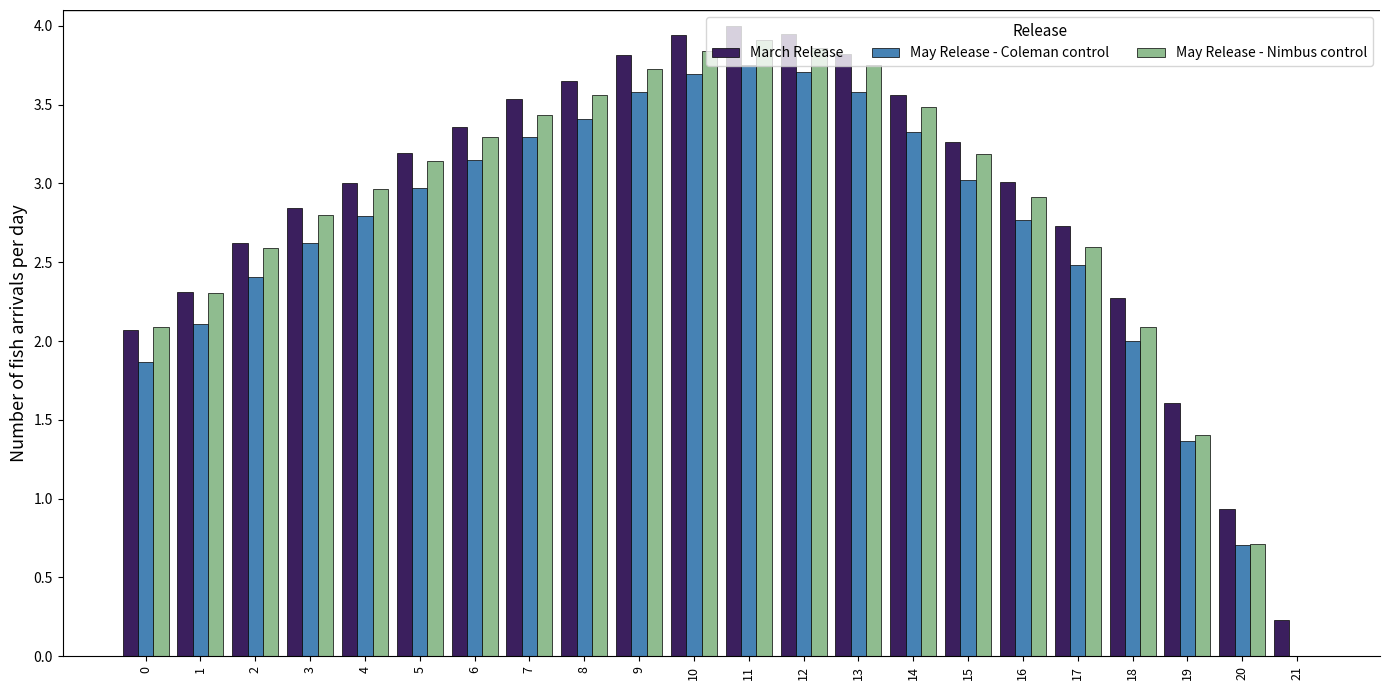

Where is May Release - Nimbus control nearest to the value 1?

20